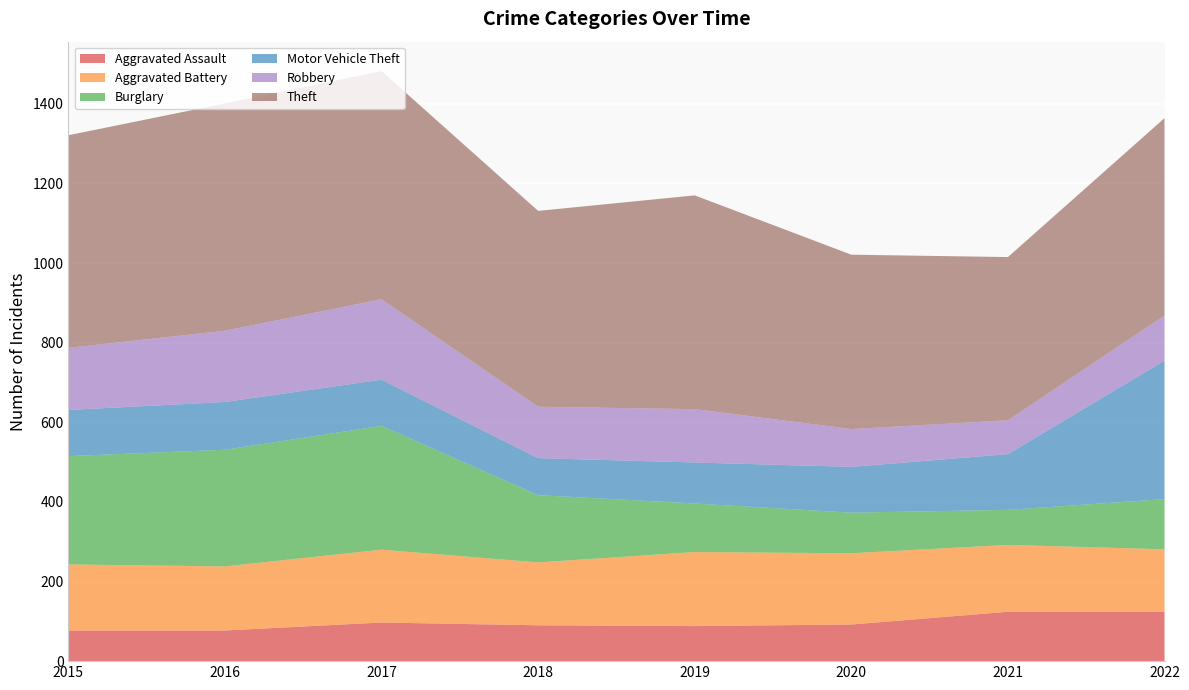

Reading right to left, list all the values displayed in this chart.

Aggravated Assault: 2022=124	2021=124	2020=92	2019=88	2018=90	2017=97	2016=77	2015=77
Aggravated Battery: 2022=157	2021=168	2020=179	2019=186	2018=158	2017=183	2016=161	2015=166
Burglary: 2022=126	2021=88	2020=102	2019=122	2018=169	2017=311	2016=293	2015=272
Motor Vehicle Theft: 2022=348	2021=140	2020=115	2019=103	2018=93	2017=116	2016=120	2015=116
Robbery: 2022=113	2021=85	2020=95	2019=134	2018=129	2017=202	2016=179	2015=156
Theft: 2022=496	2021=410	2020=438	2019=537	2018=492	2017=573	2016=571	2015=534